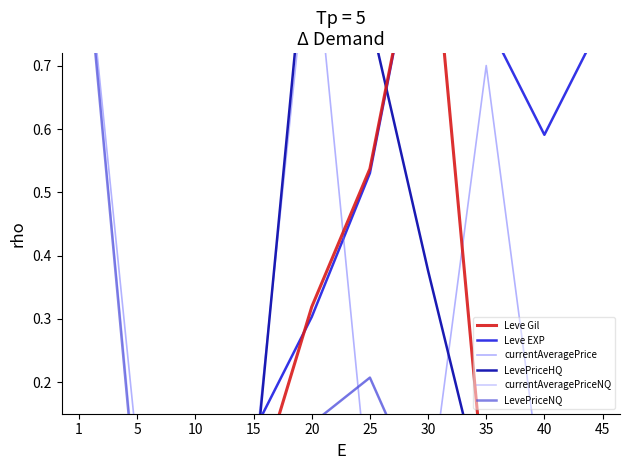

At how many categories does at least one series exceed 0?

10